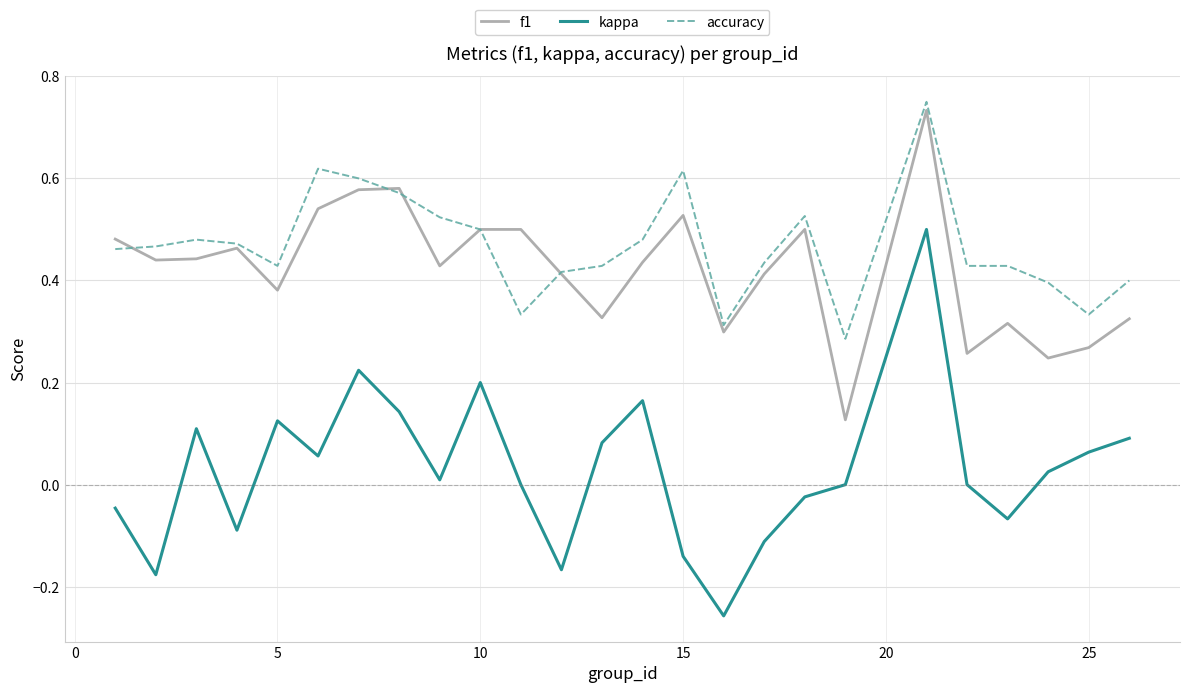

True or false: accuracy and kappa intersect in this chart.

False